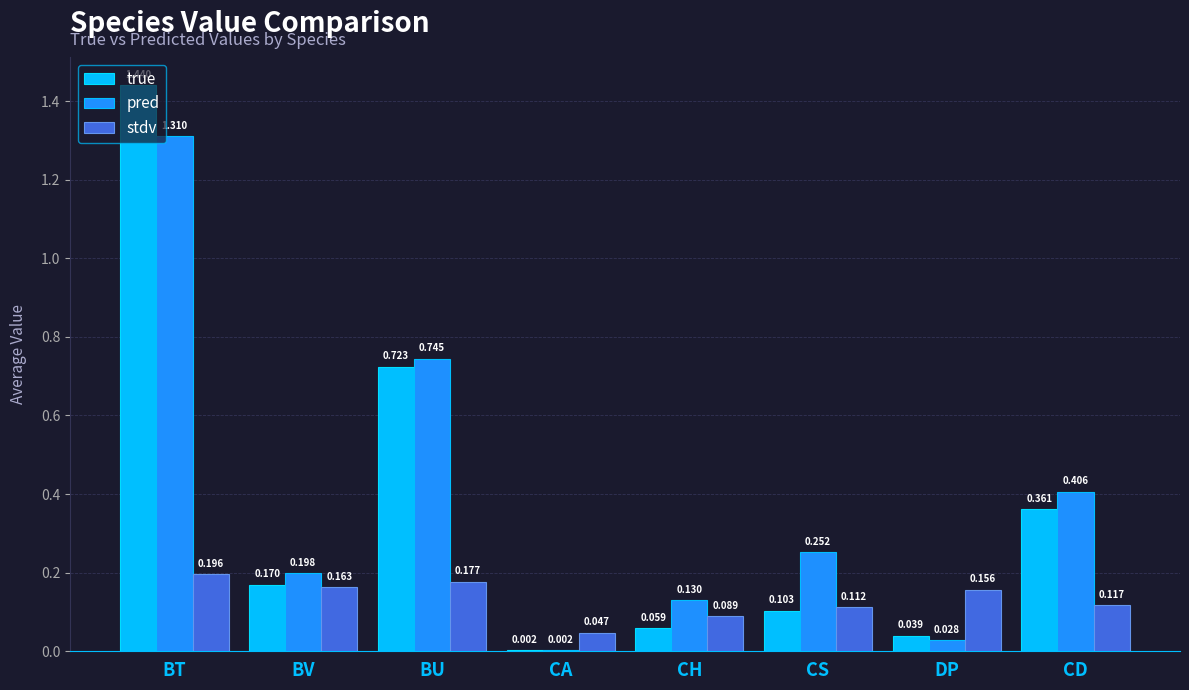

At which label does pred reach its peak?

BT